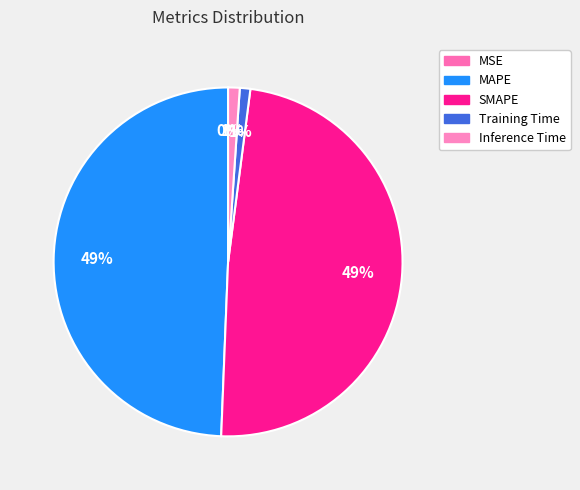

Does Inference Time account for over 50% of the chart?

No